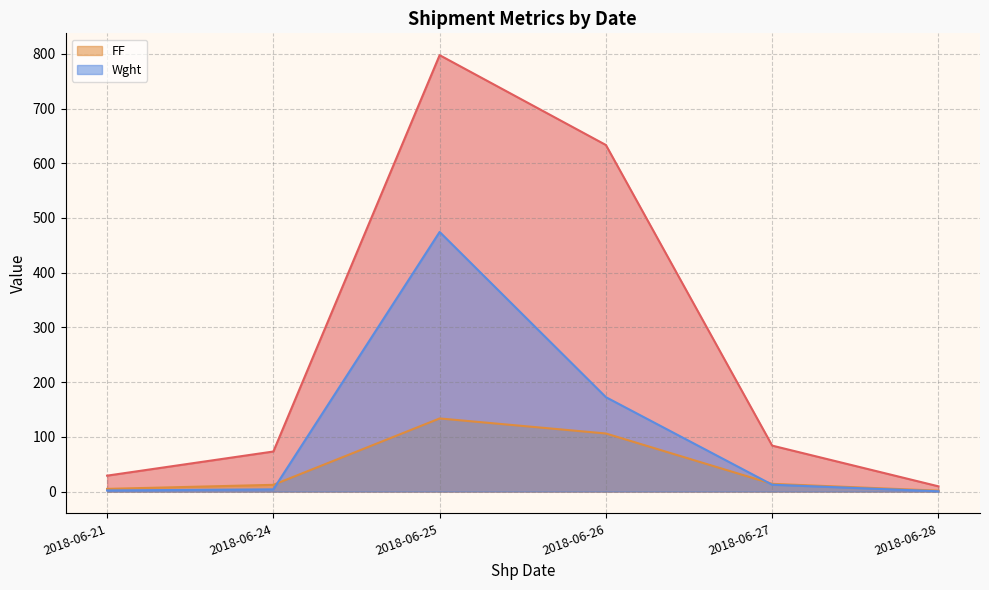

What is the value of the FF_line point at the 5th from the left?

14.0